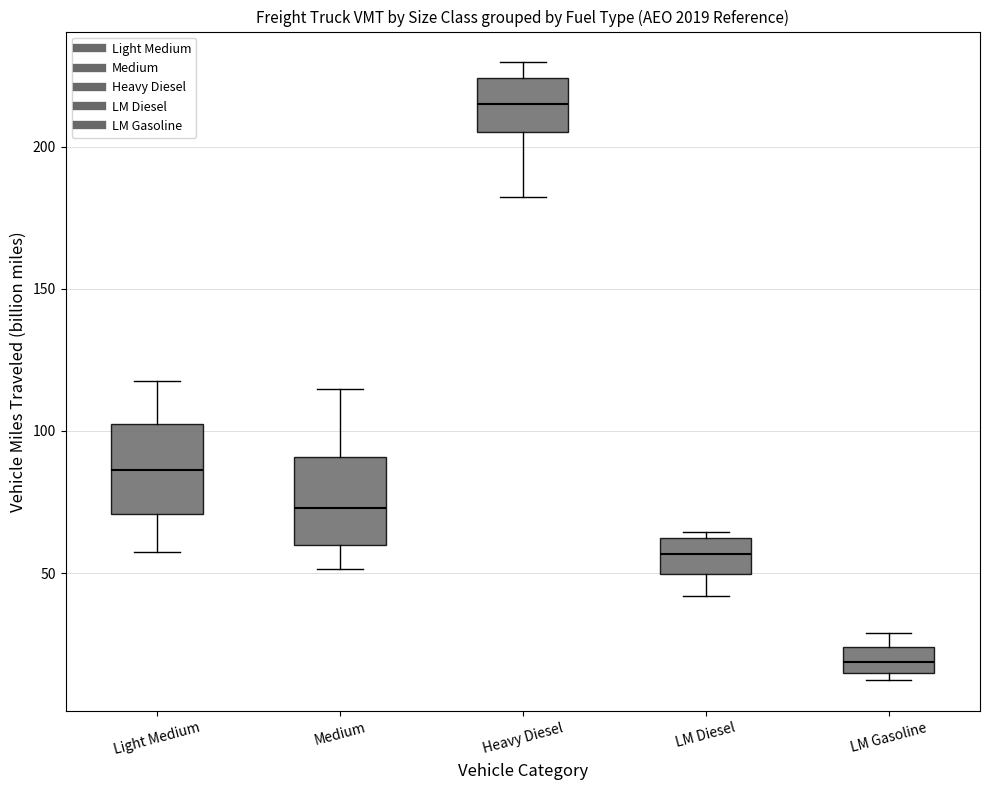

Where is the lower edge of the box for Medium on the y-axis? The values are not printed on the chart, so give them approximately, as read against the axis.

60